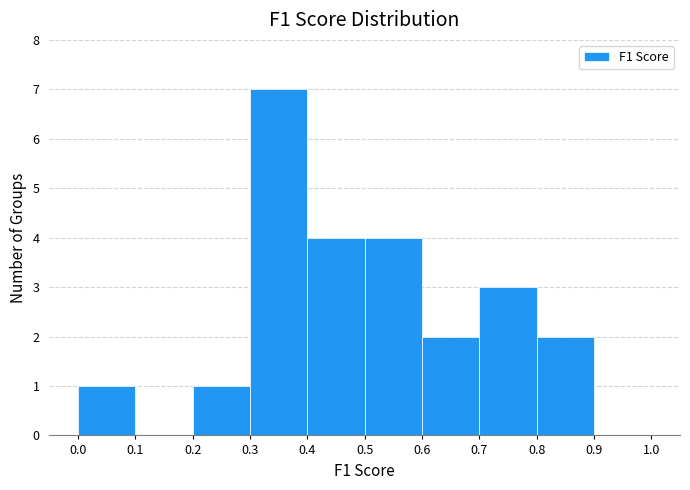

Reading left to right, list every bar in this chart as the range it spans on the x-axis followed by its height. The values are not printed on the chart, so give them approximately, as read against the axis.

0.0 to 0.1: 1
0.1 to 0.2: 0
0.2 to 0.3: 1
0.3 to 0.4: 7
0.4 to 0.5: 4
0.5 to 0.6: 4
0.6 to 0.7: 2
0.7 to 0.8: 3
0.8 to 0.9: 2
0.9 to 1.0: 0